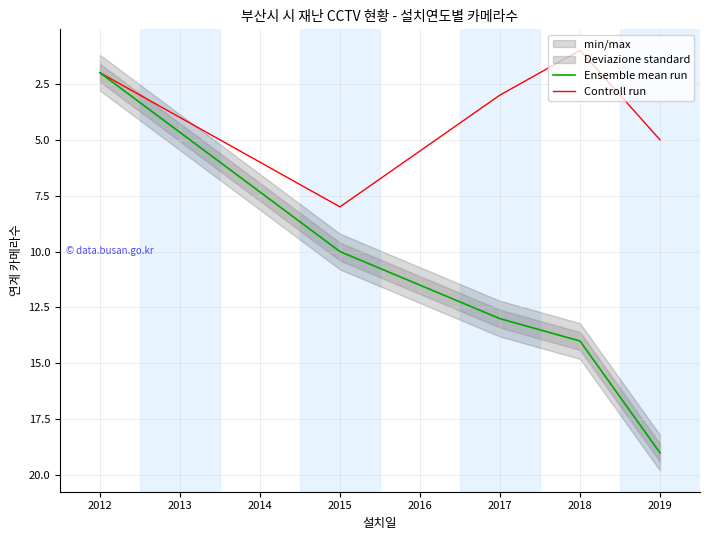

True or false: Ensemble mean run has more than 1 interior local peaks.

False